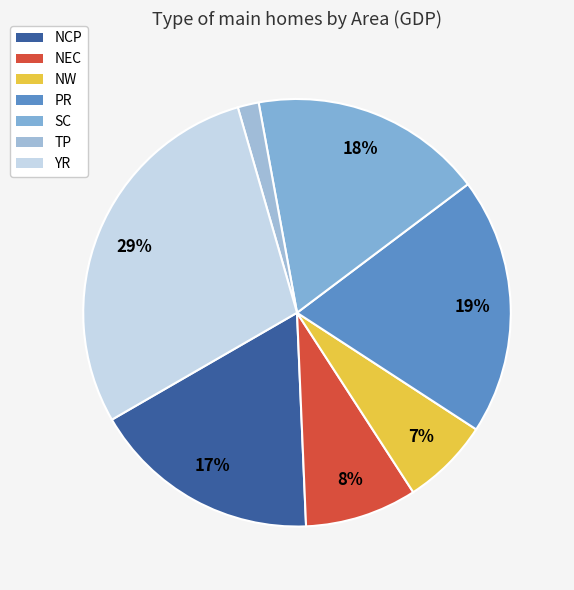

How many segments does this pie chart have?

7